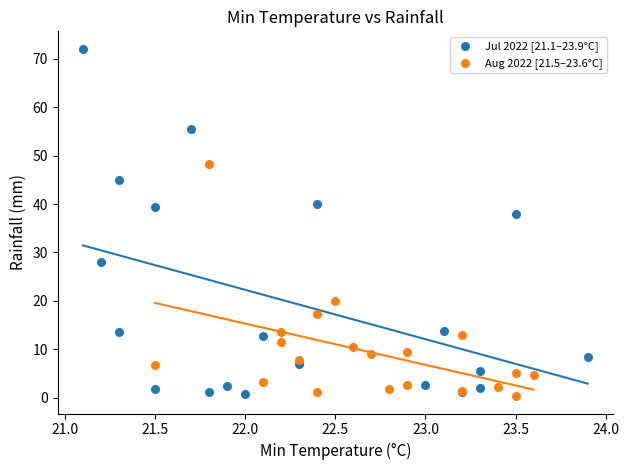

Which series has the widest spread of Y values?

Jul 2022 [21.1–23.9°C]